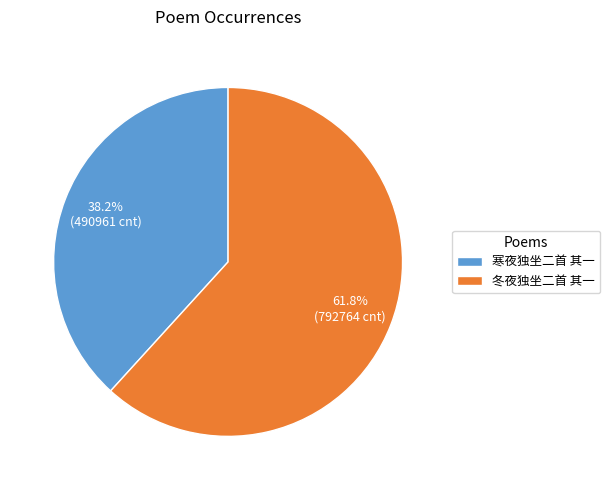

What is the smallest slice in the pie chart?

寒夜独坐二首 其一